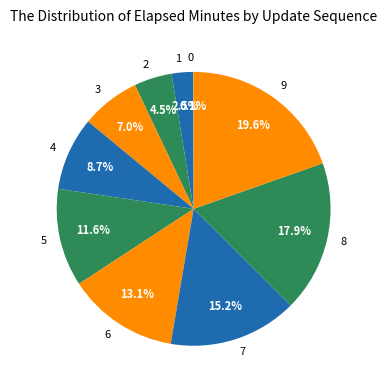

Does any single category account for the majority?

No